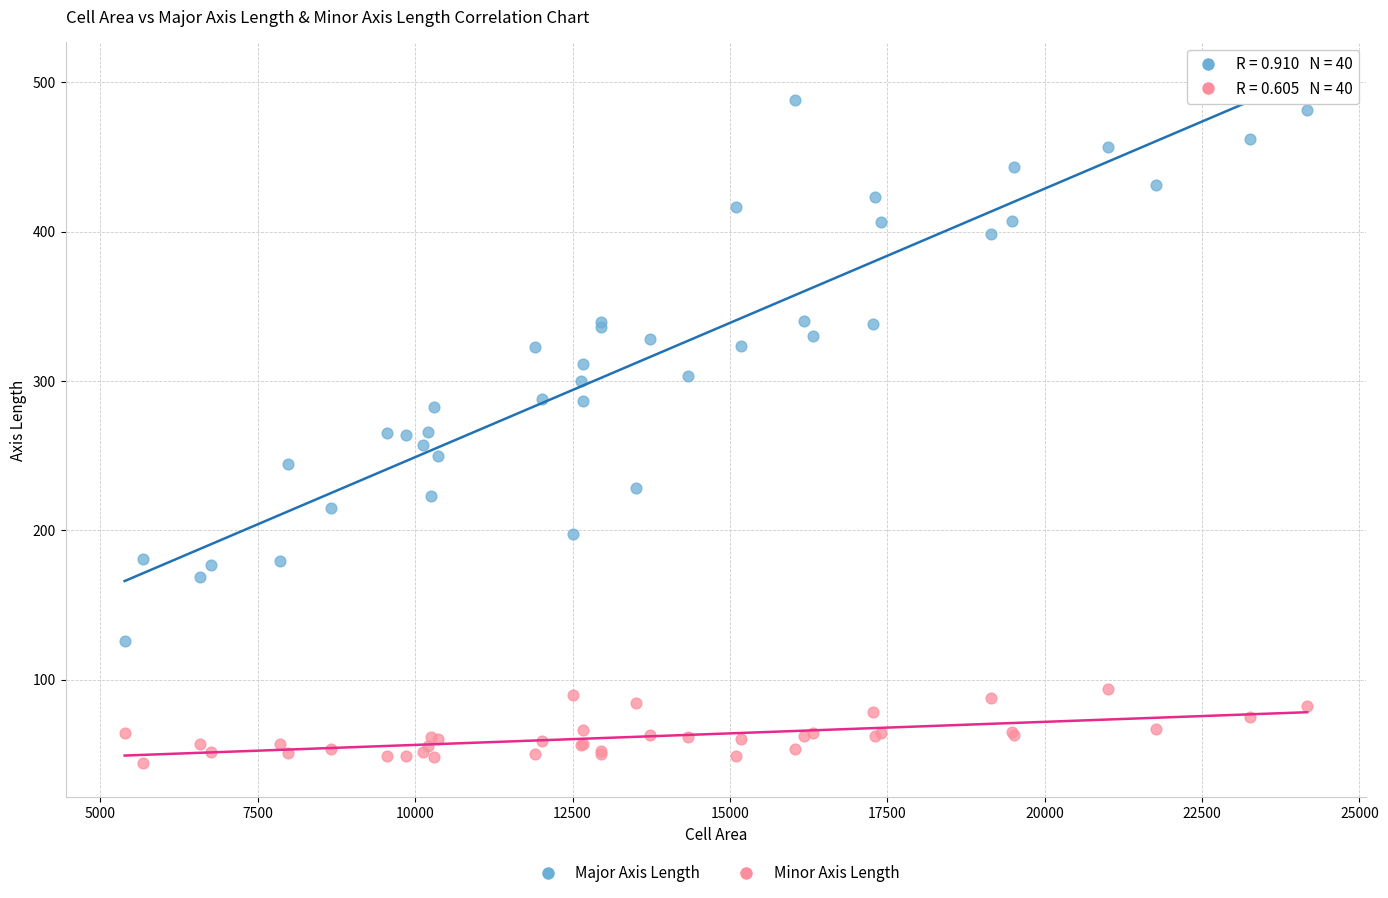

Which series has the largest Y range (max minus min)?

Major Axis Length